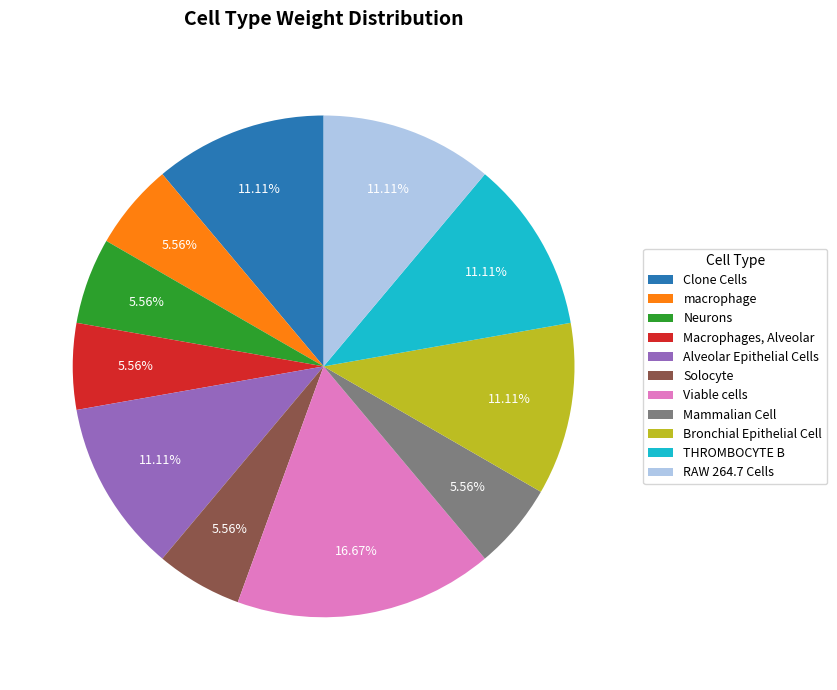

Is it true that Viable cells is 10% of the pie?

False